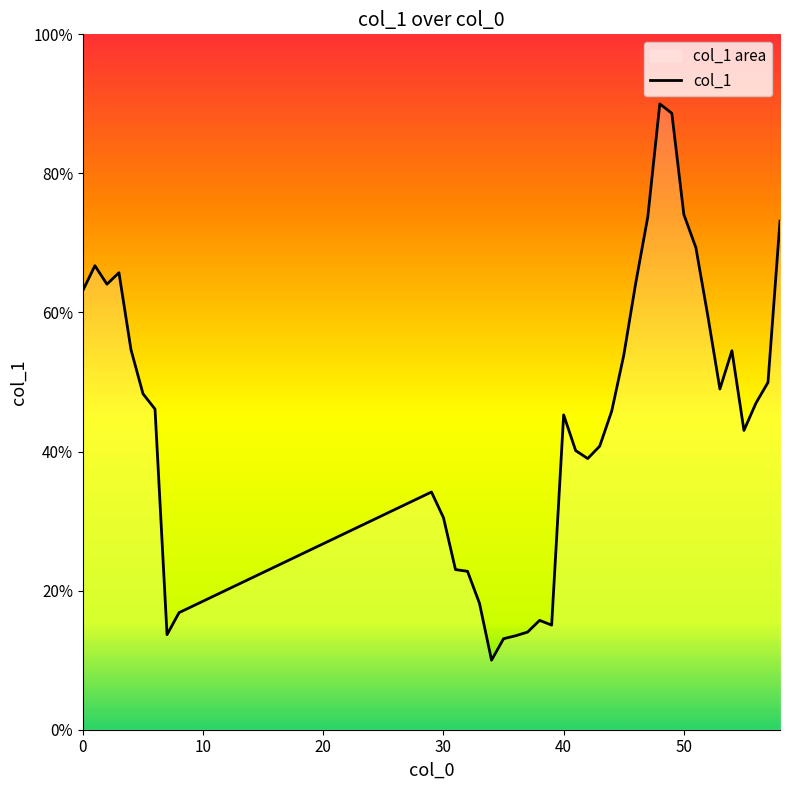

What is the difference between the maximum and minimum values?

80.0